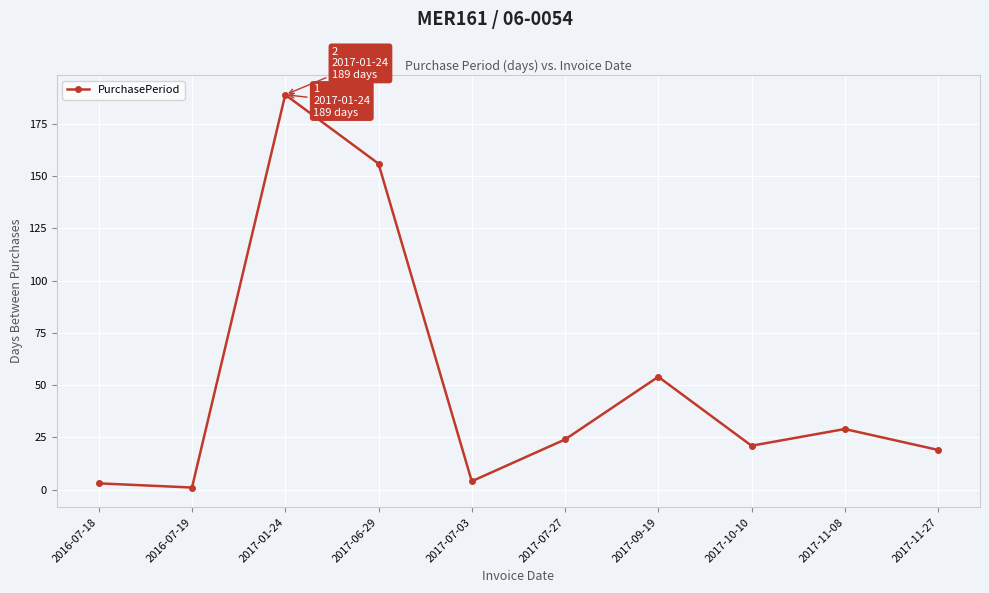

How many values are below 24?

5